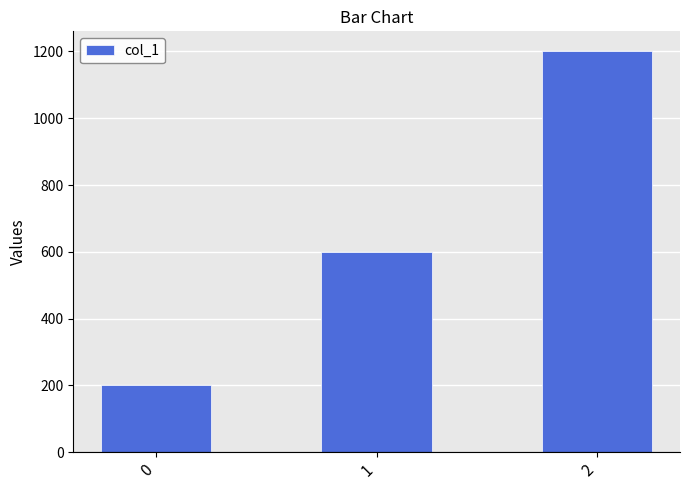

What is the smallest value displayed?

200